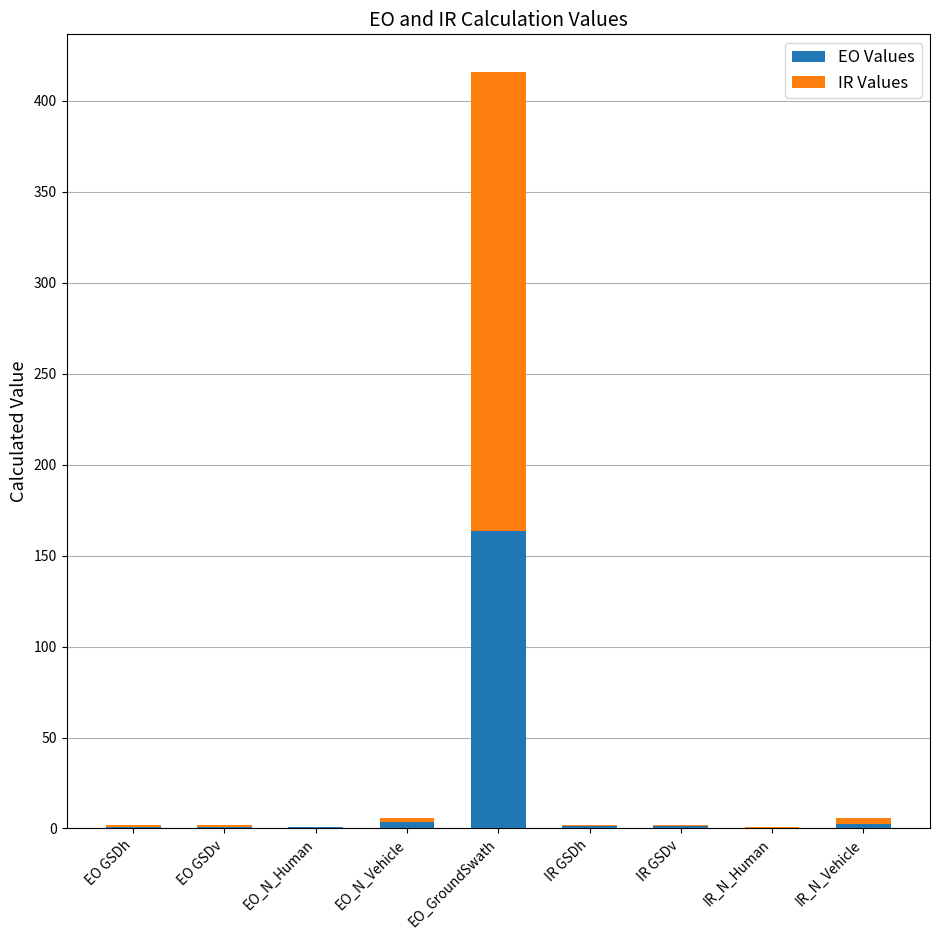

What is the maximum value for EO Values?

163.3